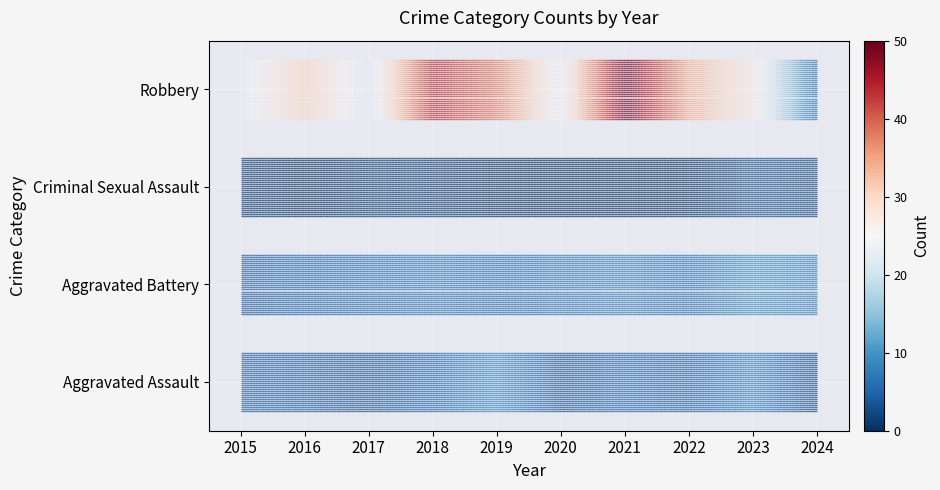

Is it true that Aggravated Battery equals 1.1 at 2015?

False